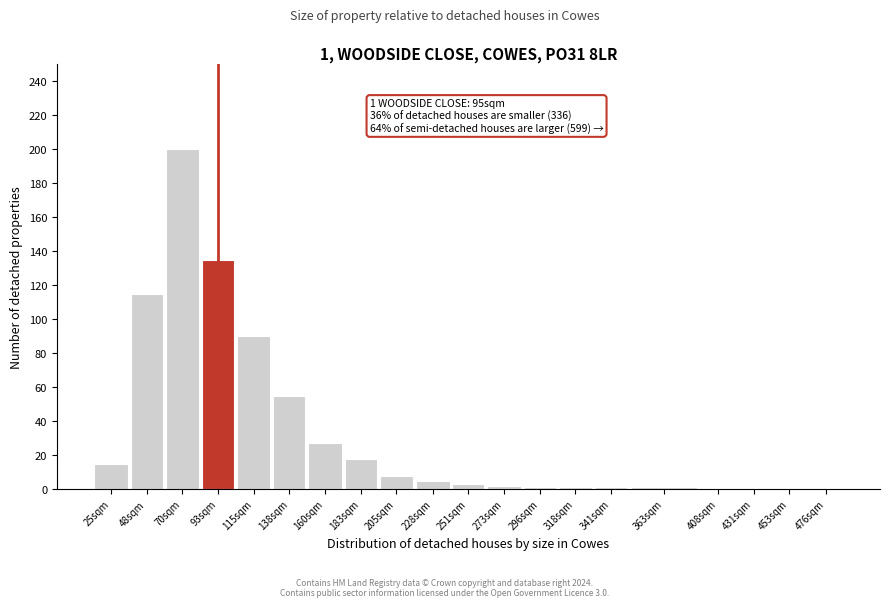

Reading right to left, what are all the values shown in this chart?

476sqm=0	453sqm=0	431sqm=0	408sqm=0	363sqm=1	341sqm=1	318sqm=1	296sqm=1	273sqm=2	251sqm=3	228sqm=5	205sqm=8	183sqm=18	160sqm=27	138sqm=55	115sqm=90	93sqm=135	70sqm=200	48sqm=115	25sqm=15